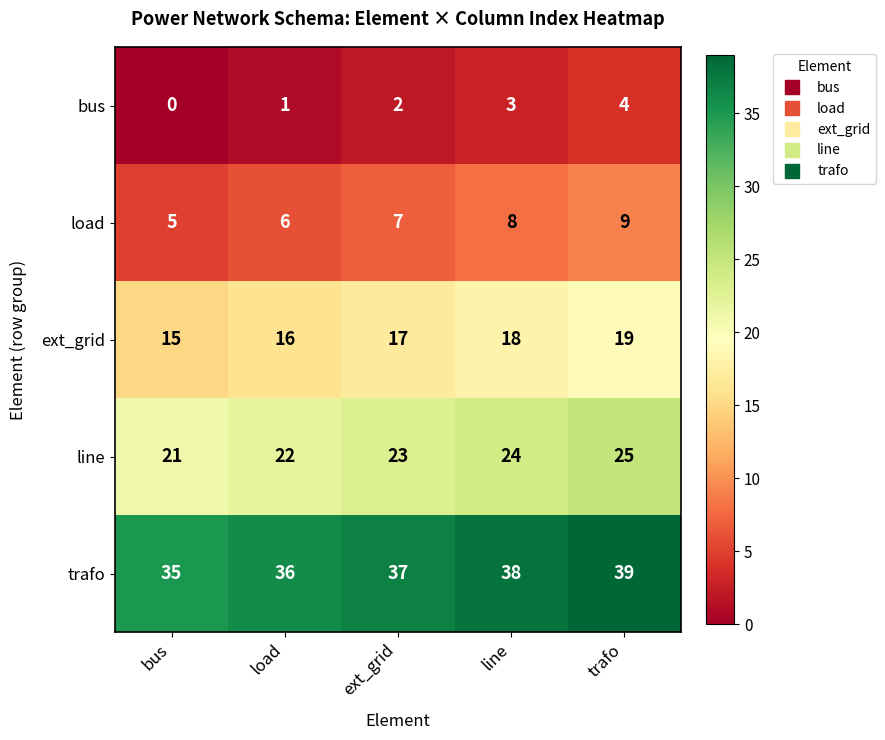

What is the spread (max minus min) of values at load?

35